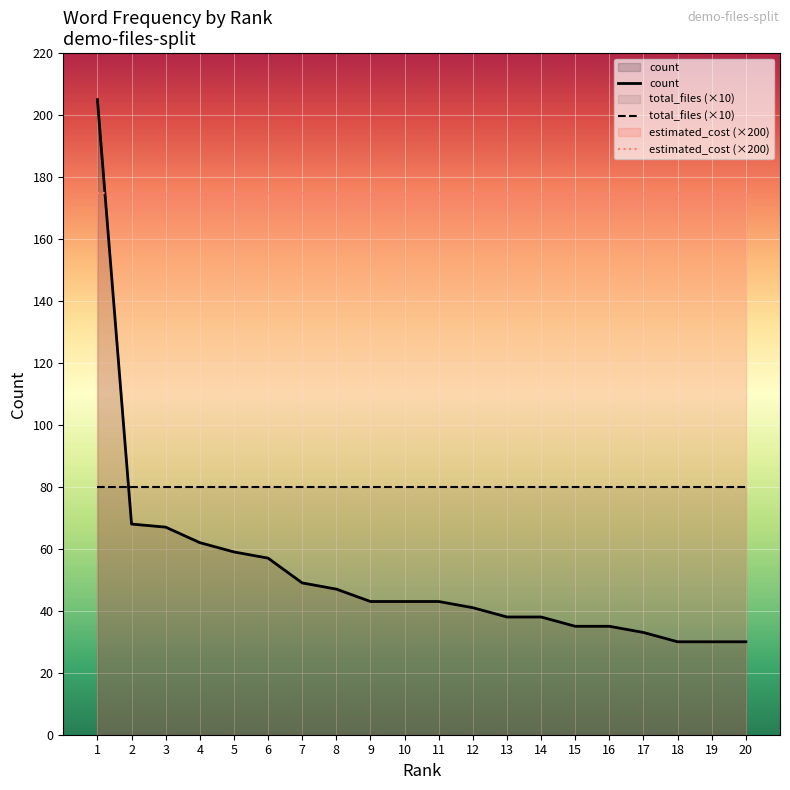

How many values in the count series exceed 43?

8